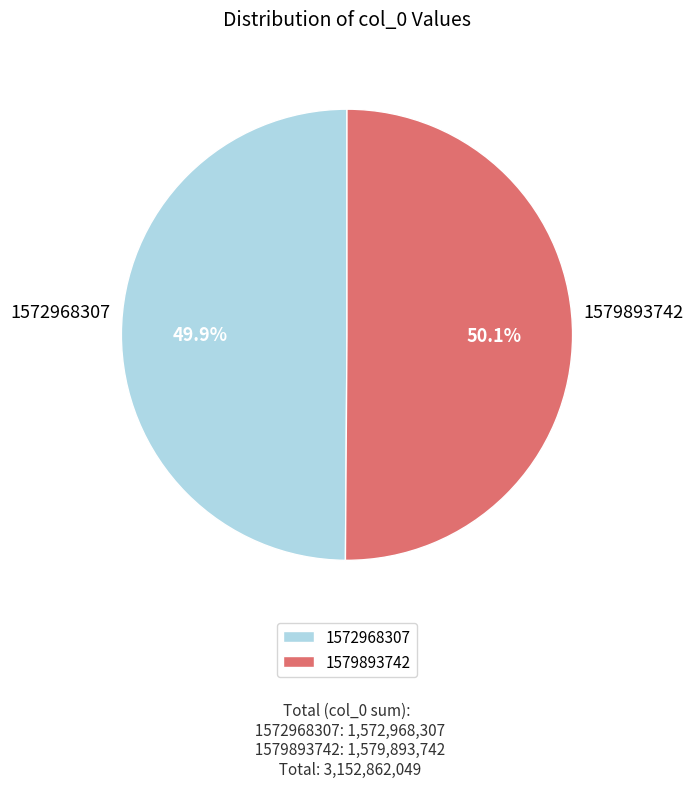

Combined, what portion of the pie is 1572968307 and 1579893742?

100.0%